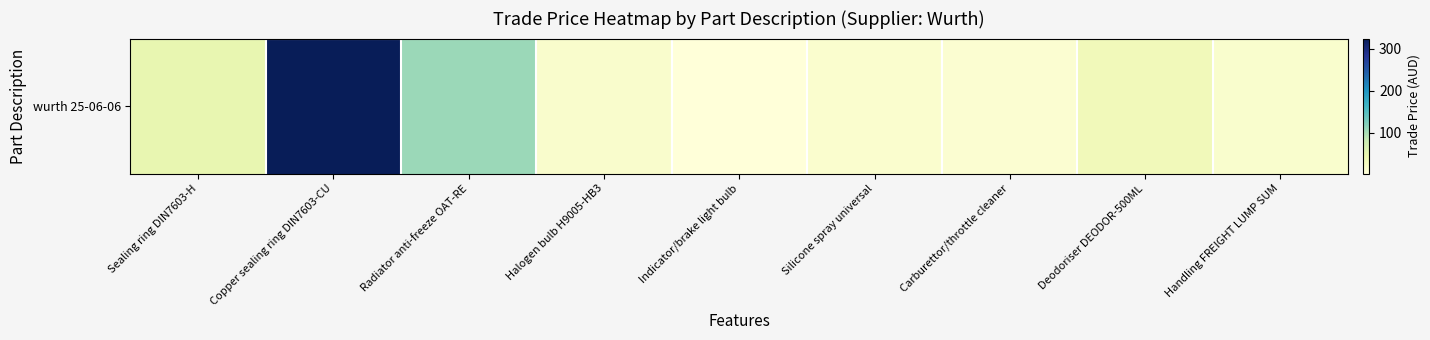

True or false: the data shows 14.9 at Handling FREIGHT LUMP SUM.

True